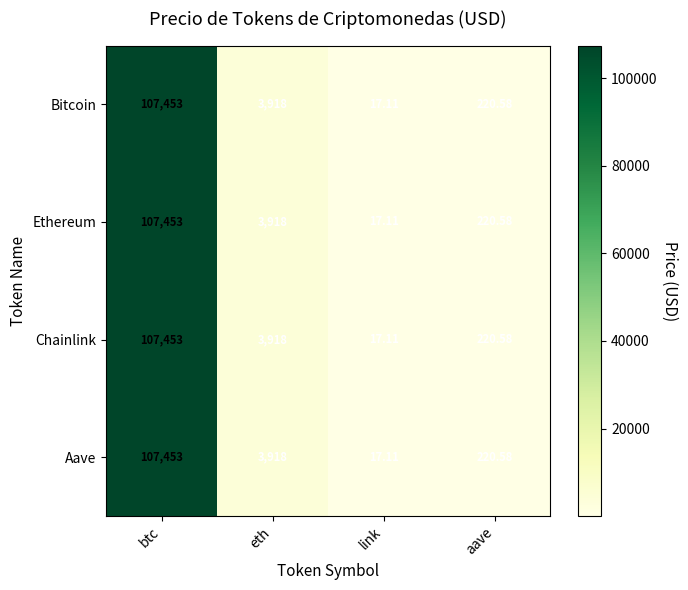

At which label is Bitcoin closest to 53735?

eth